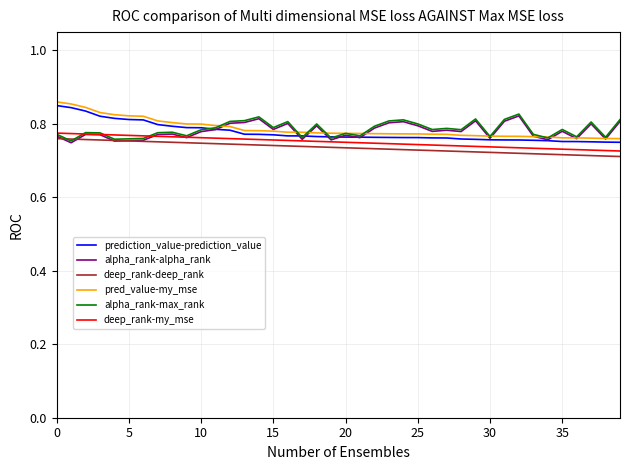

True or false: deep_rank-deep_rank and pred_value-my_mse intersect in this chart.

False